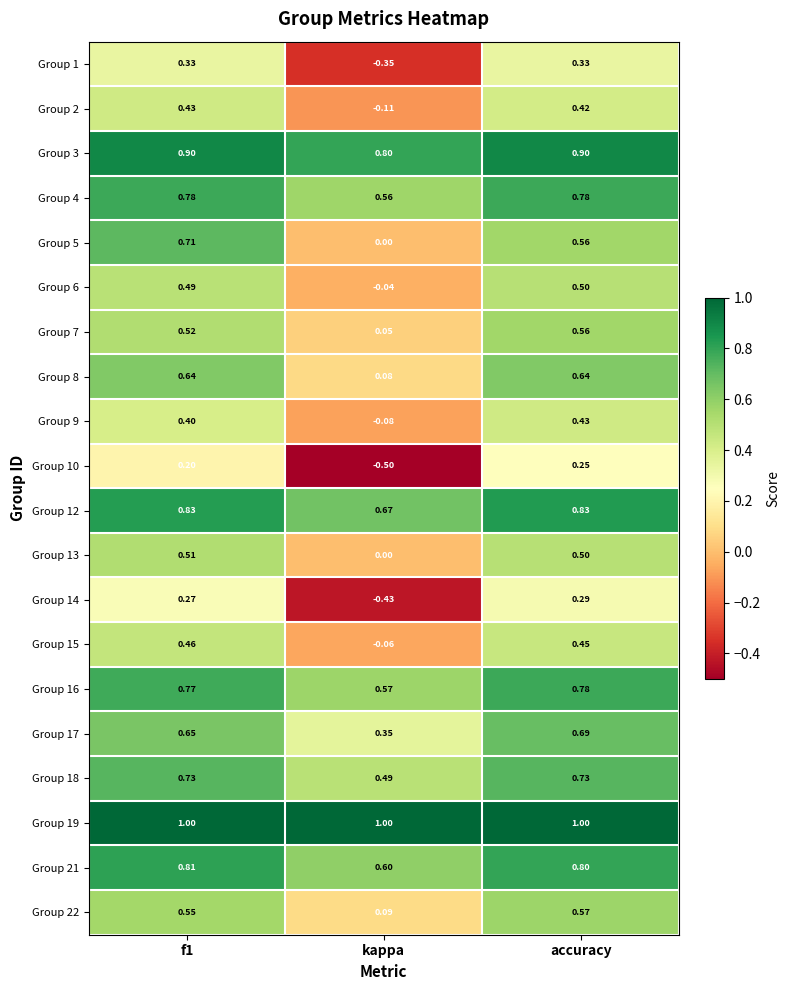

Where is Group 7 nearest to the value 0?

kappa